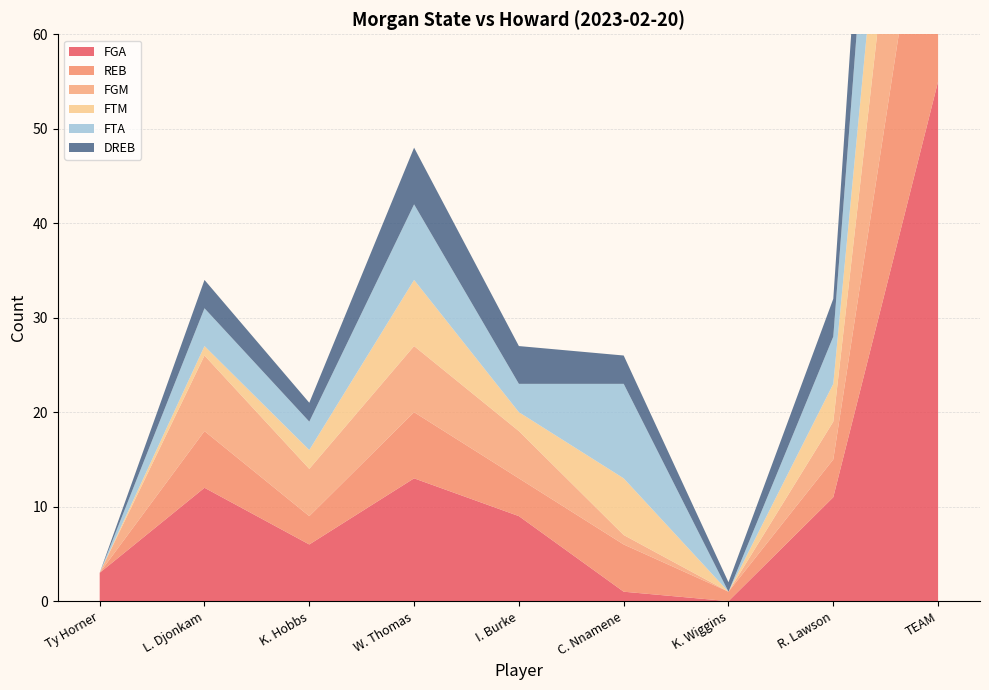

Reading left to right, what are all the values shown in this chart?

FGA: Ty Horner=3	L. Djonkam=12	K. Hobbs=6	W. Thomas=13	I. Burke=9	C. Nnamene=1	K. Wiggins=0	R. Lawson=11	TEAM=55
REB: Ty Horner=0	L. Djonkam=6	K. Hobbs=3	W. Thomas=7	I. Burke=4	C. Nnamene=5	K. Wiggins=1	R. Lawson=4	TEAM=32
FGM: Ty Horner=0	L. Djonkam=8	K. Hobbs=5	W. Thomas=7	I. Burke=5	C. Nnamene=1	K. Wiggins=0	R. Lawson=4	TEAM=30
FTM: Ty Horner=0	L. Djonkam=1	K. Hobbs=2	W. Thomas=7	I. Burke=2	C. Nnamene=6	K. Wiggins=0	R. Lawson=4	TEAM=22
FTA: Ty Horner=0	L. Djonkam=4	K. Hobbs=3	W. Thomas=8	I. Burke=3	C. Nnamene=10	K. Wiggins=0	R. Lawson=5	TEAM=33
DREB: Ty Horner=0	L. Djonkam=3	K. Hobbs=2	W. Thomas=6	I. Burke=4	C. Nnamene=3	K. Wiggins=1	R. Lawson=4	TEAM=24